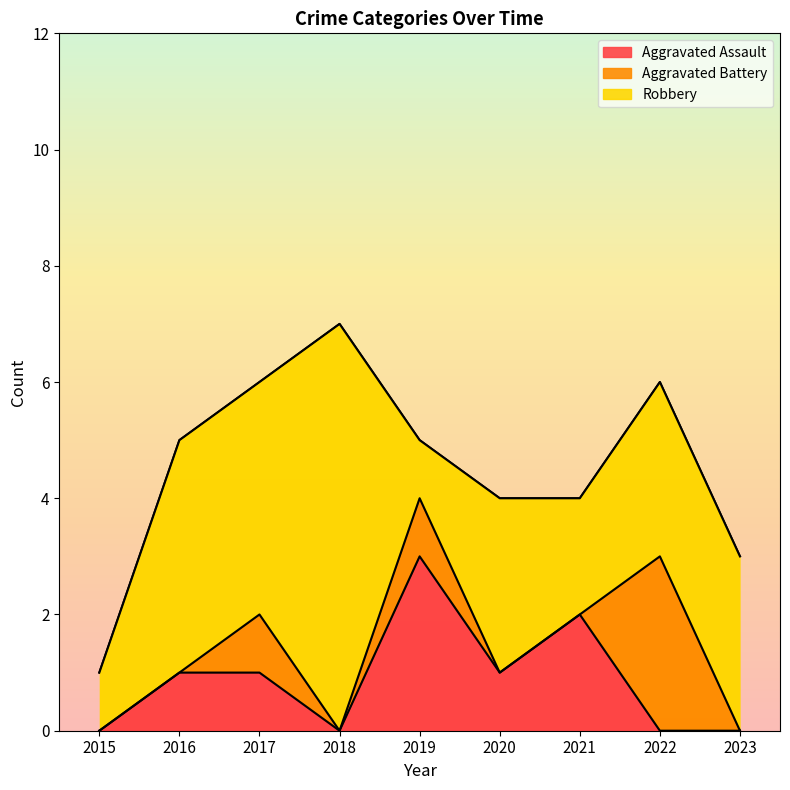

At which label does Robbery first exceed 3?

2016